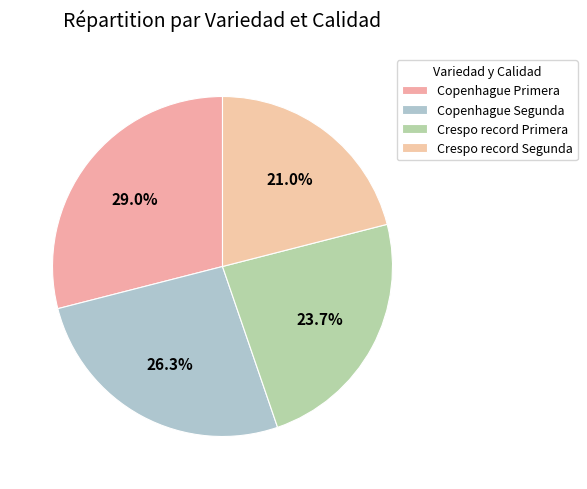

How many segments does this pie chart have?

4